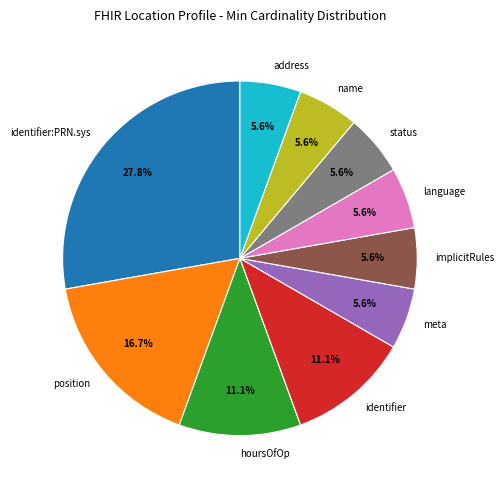

Which has a higher value, identifier or position?

position